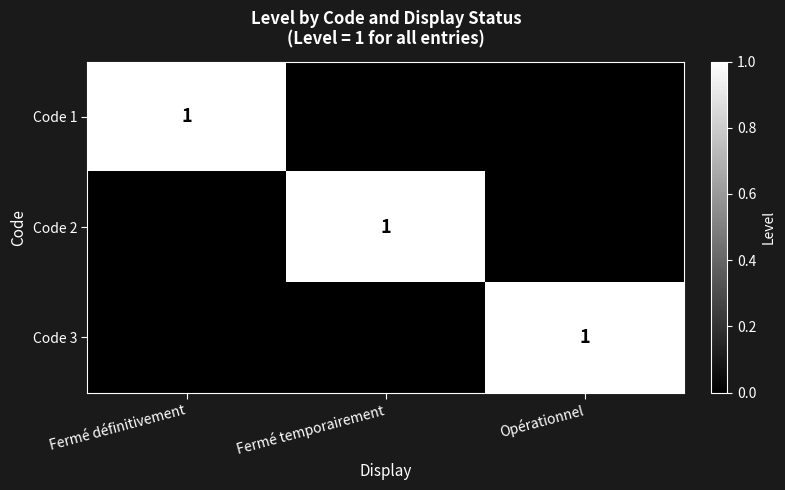

Is it true that Code 2 equals 1 at Fermé temporairement?

True